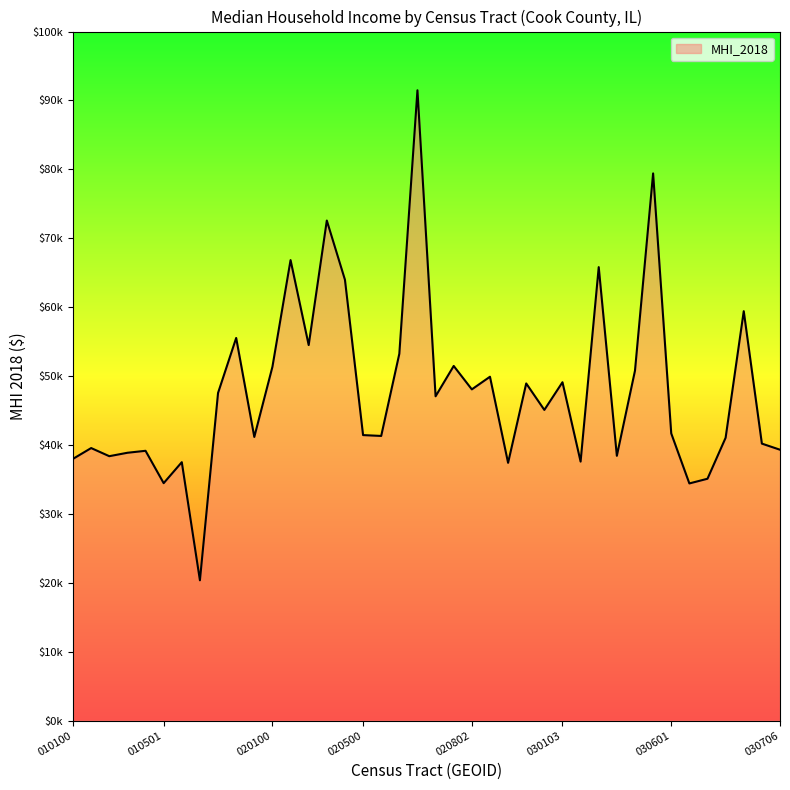

Does the chart display data point markers on the line(s)?

No